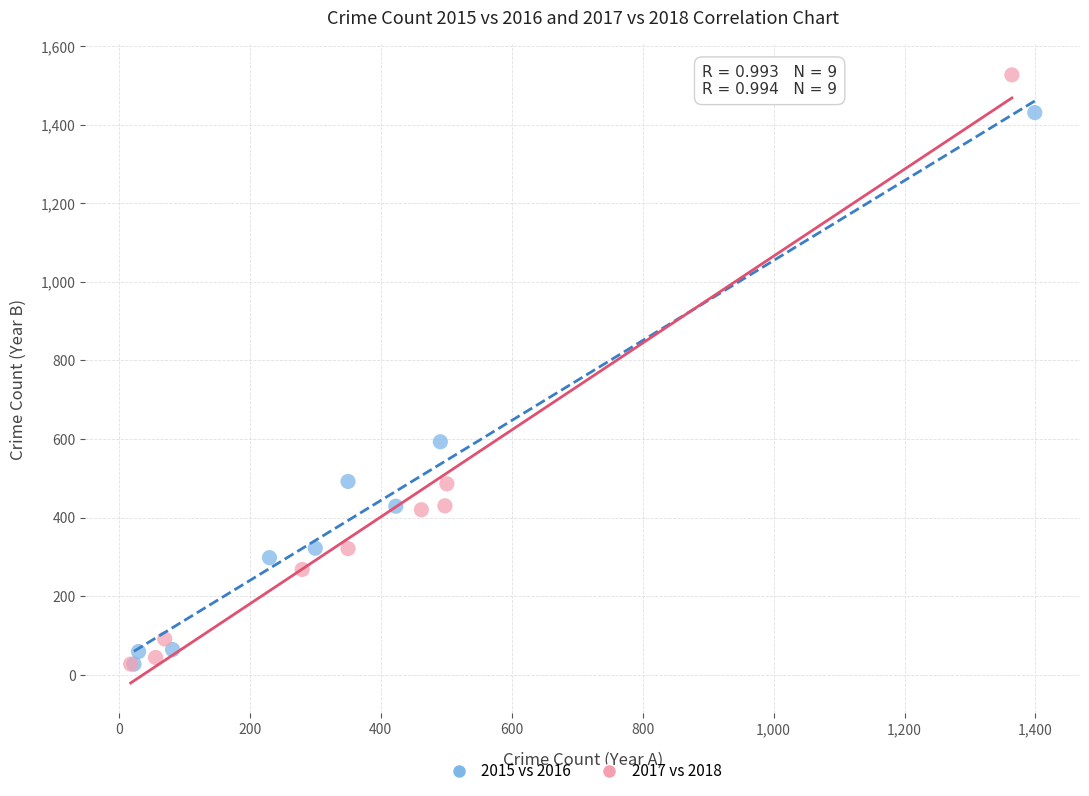

Which series reaches the maximum Y coordinate?

2017 vs 2018